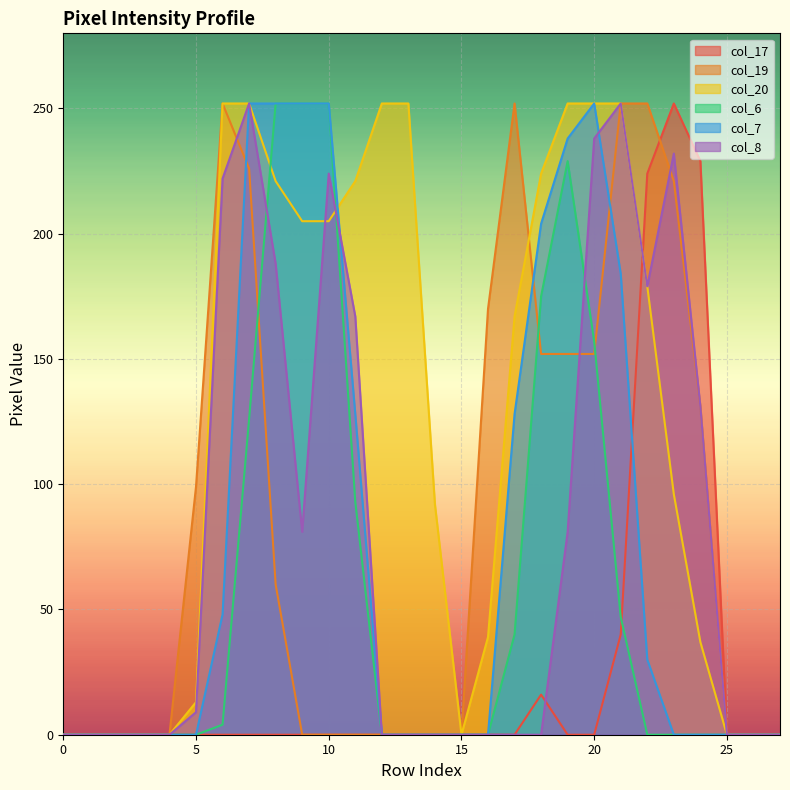

Which series has the widest spread of values?

col_17